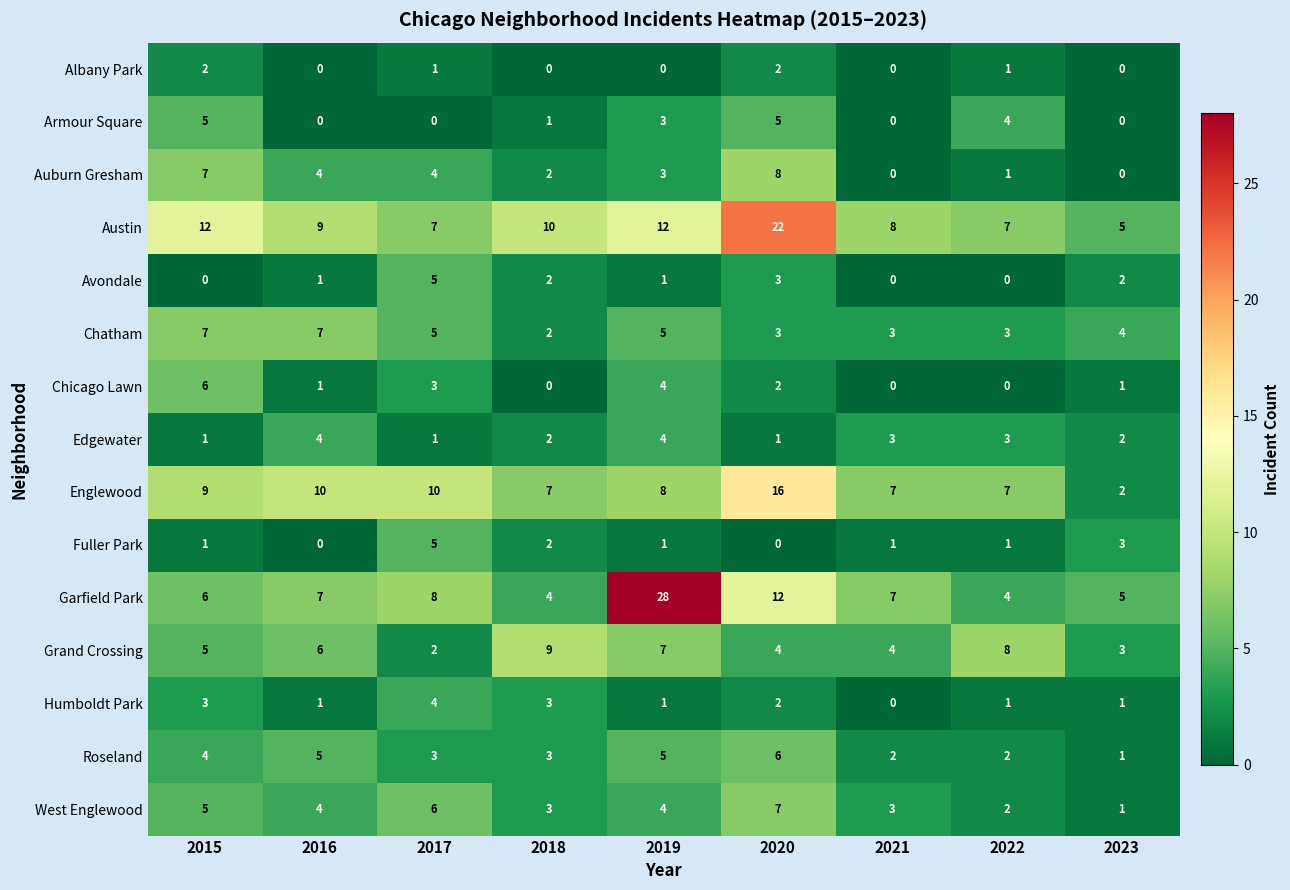

The value of Chicago Lawn at 2017 is 3. True or false?

True